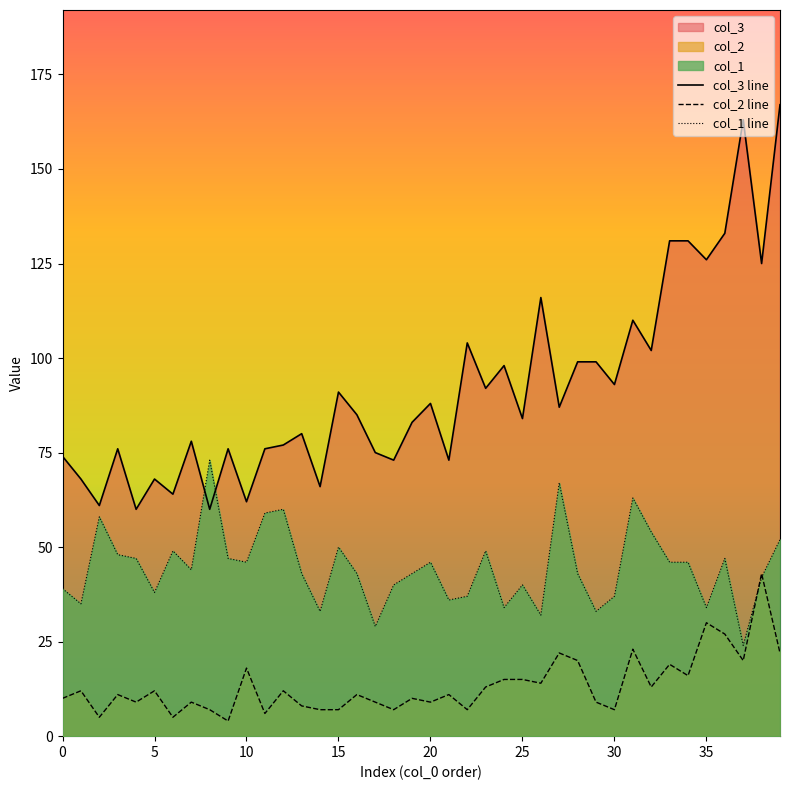

Which series has the largest range (max minus min)?

col_3 line